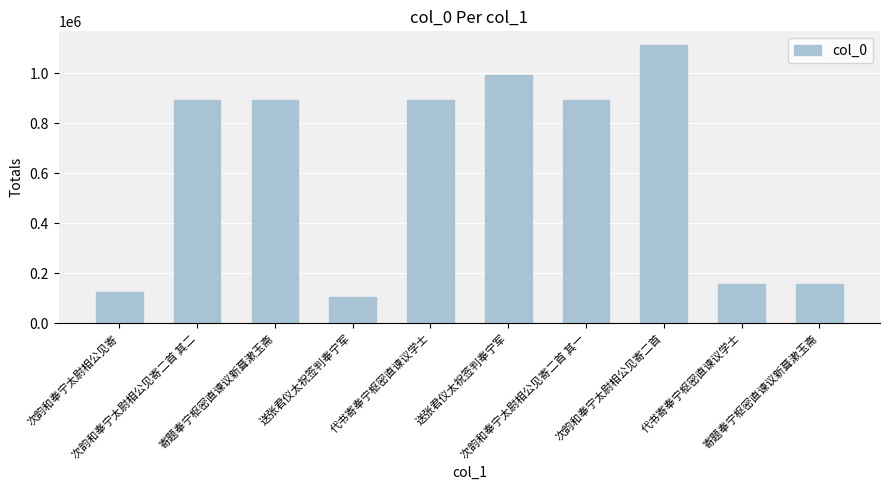

How many data points are less than 891883?

5